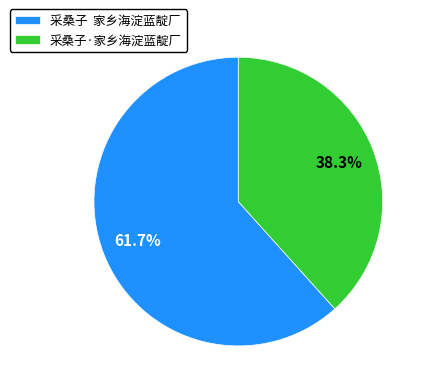

How many segments does this pie chart have?

2